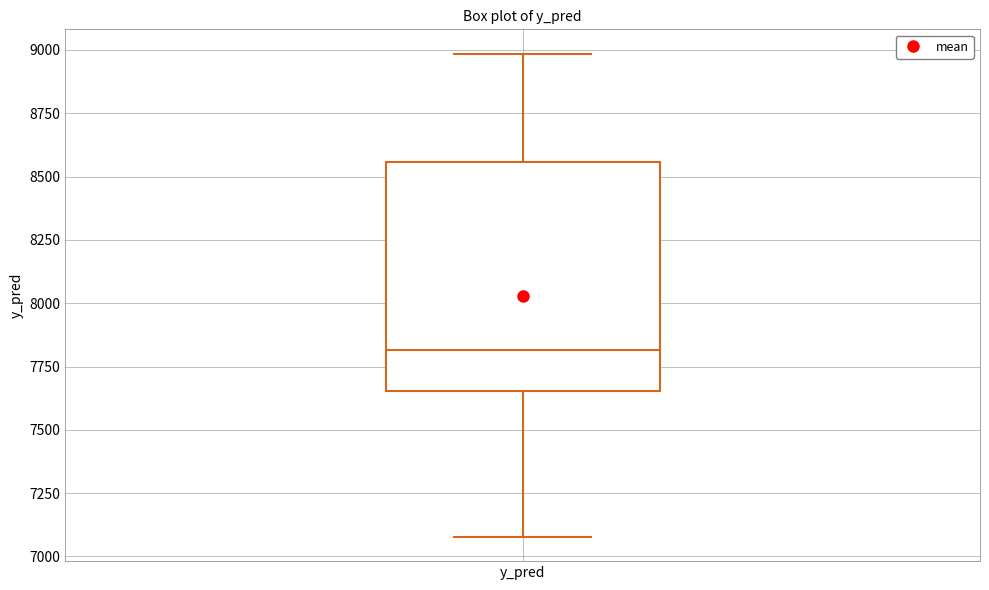

Transcribe this box plot: give where the median line is, the range the box spans, and where the two whiskers end, as read against the y-axis. The values are not printed on the chart, so give them approximately, as read against the axis.

median 7800, box 7650 to 8550, whiskers 7100 to 9000